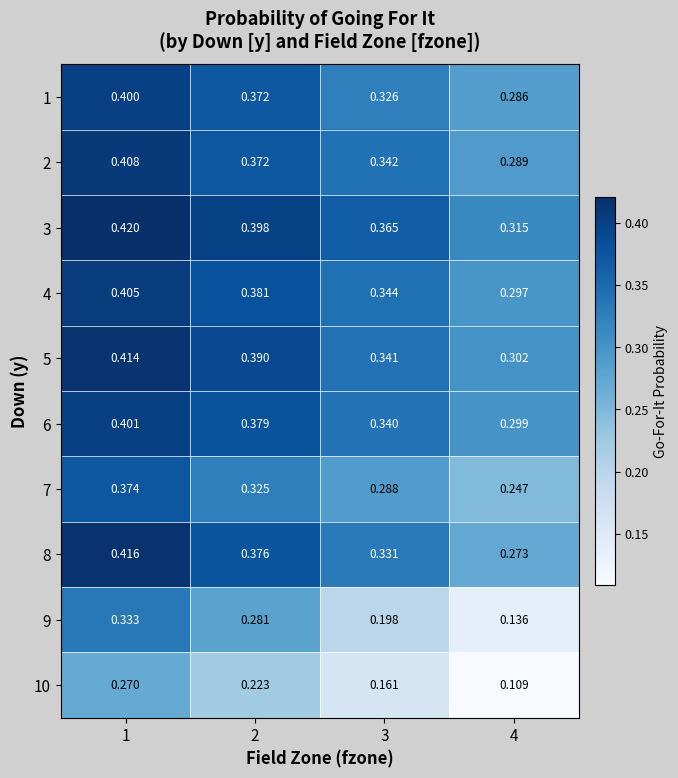

Which series has the largest total across all categories?

3